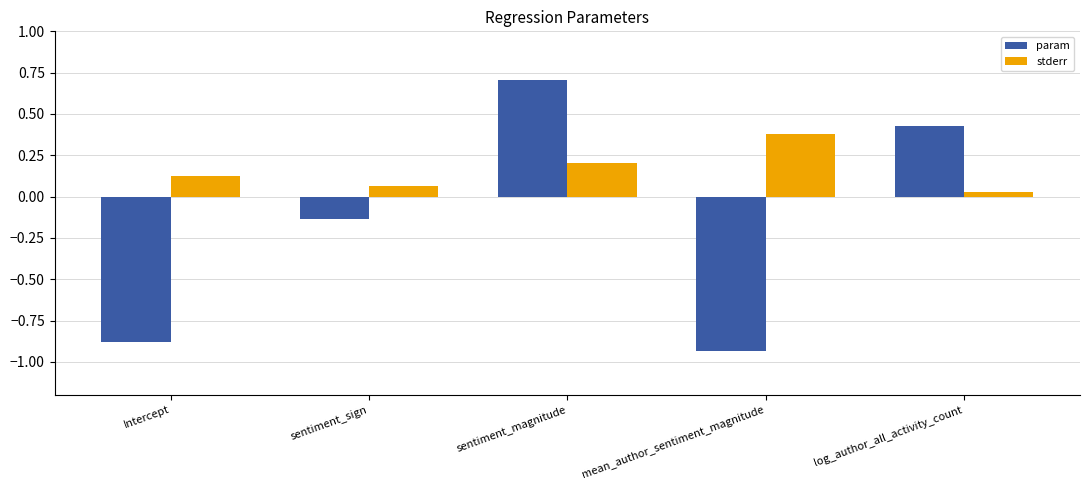

What are all the series names shown in the legend?

param, stderr